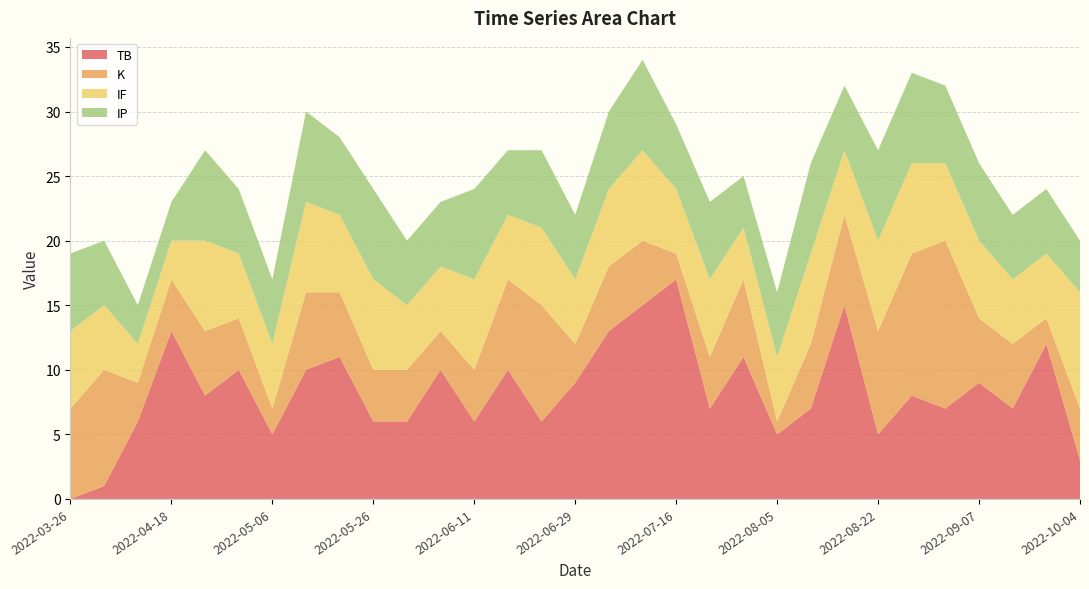

Reading right to left, list all the values displayed in this chart.

TB: 3	12	7	9	7	8	5	15	7	5	11	7	17	15	13	9	6	10	6	10	6	6	11	10	5	10	8	13	6	1	0
K: 4	2	5	5	13	11	8	7	5	1	6	4	2	5	5	3	9	7	4	3	4	4	5	6	2	4	5	4	3	9	7
IF: 9	5	5	6	6	7	7	5	7	5	4	6	5	7	6	5	6	5	7	5	5	7	6	7	5	5	7	3	3	5	6
IP: 4	5	5	6	6	7	7	5	7	5	4	6	5	7	6	5	6	5	7	5	5	7	6	7	5	5	7	3	3	5	6